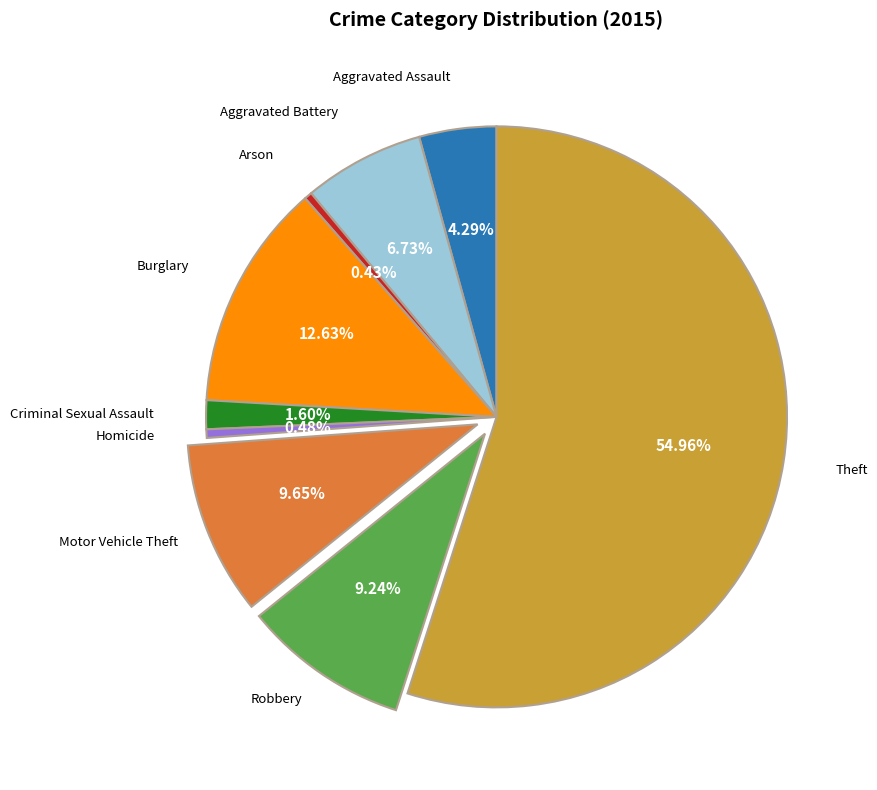

Is Aggravated Battery the majority of the pie?

No